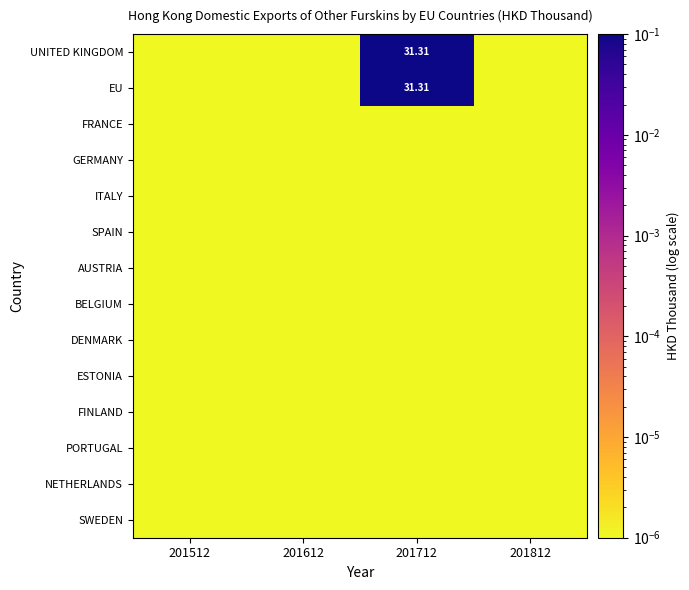

What is the total value across all series at 201712?

62.6